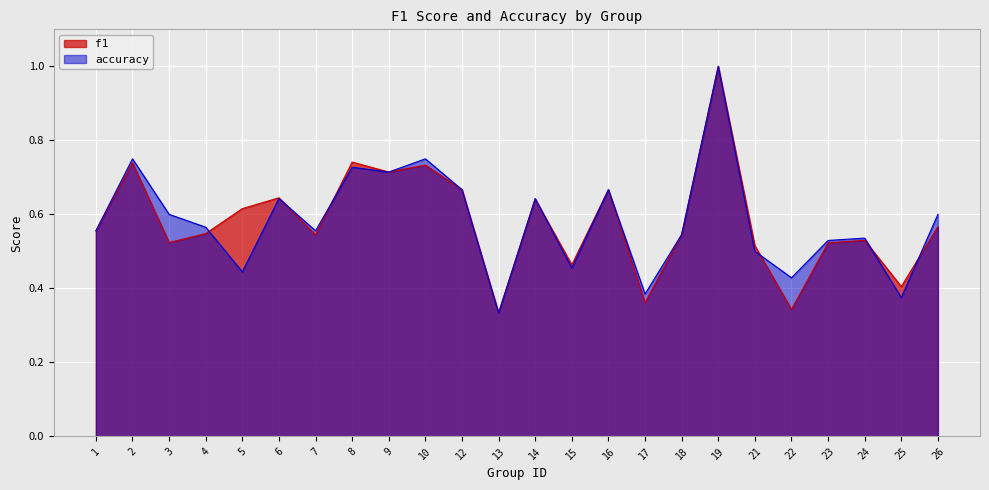

How many times do accuracy and f1 cross each other?

7